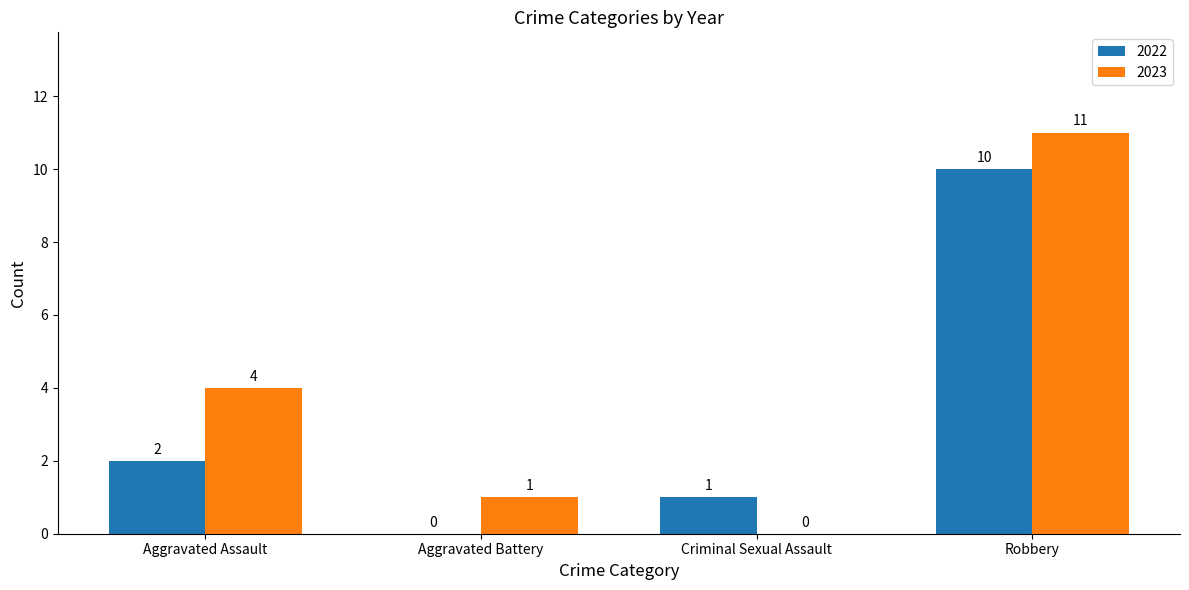

Which series has the largest total across all categories?

2023